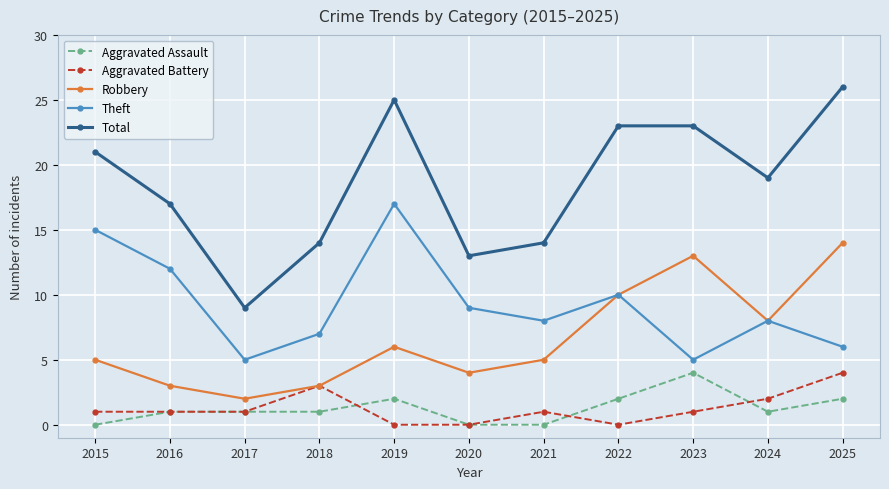

Is the value of Robbery at 2018 greater than the value of Aggravated Assault at 2016?

Yes